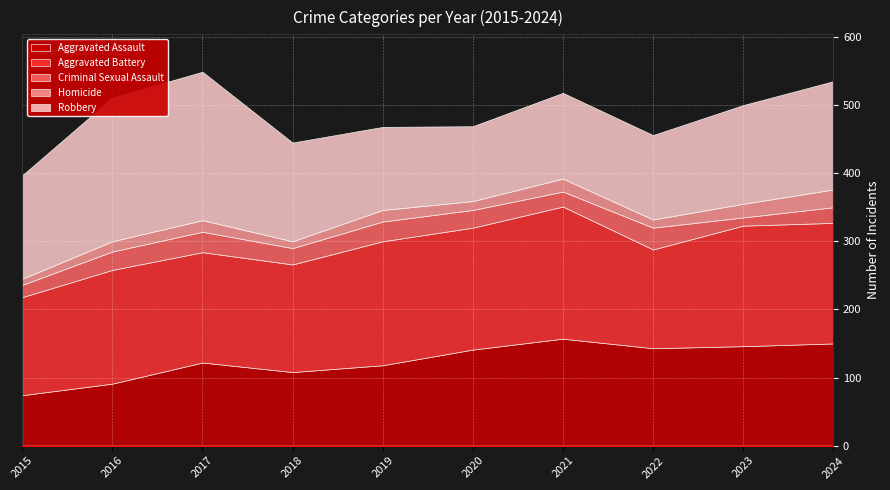

Which category has the highest value across all series?

2017